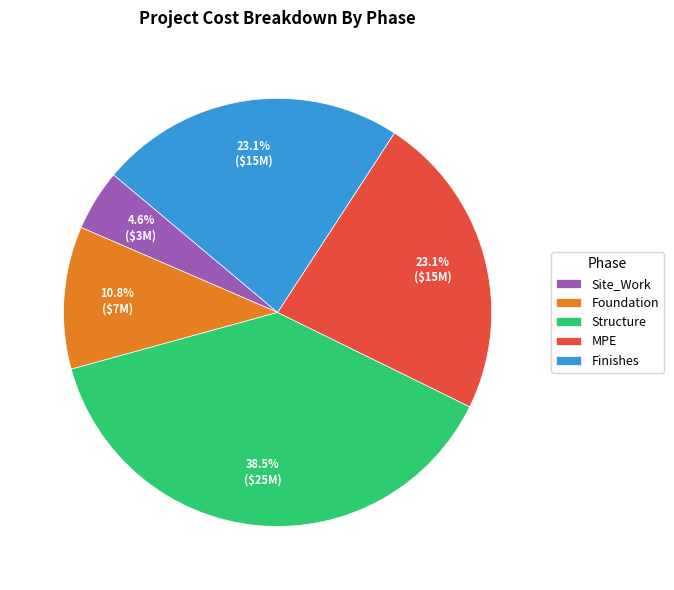

Is there any slice that represents more than half of the pie?

No